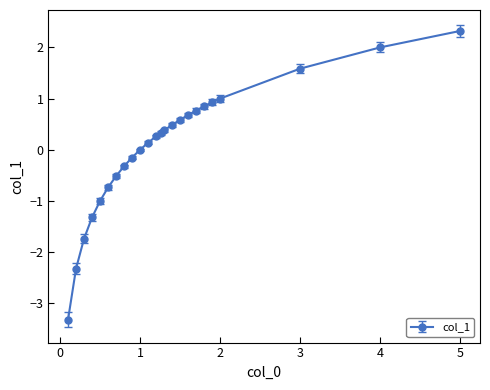

What is the value of the 14th point from the left?

0.4